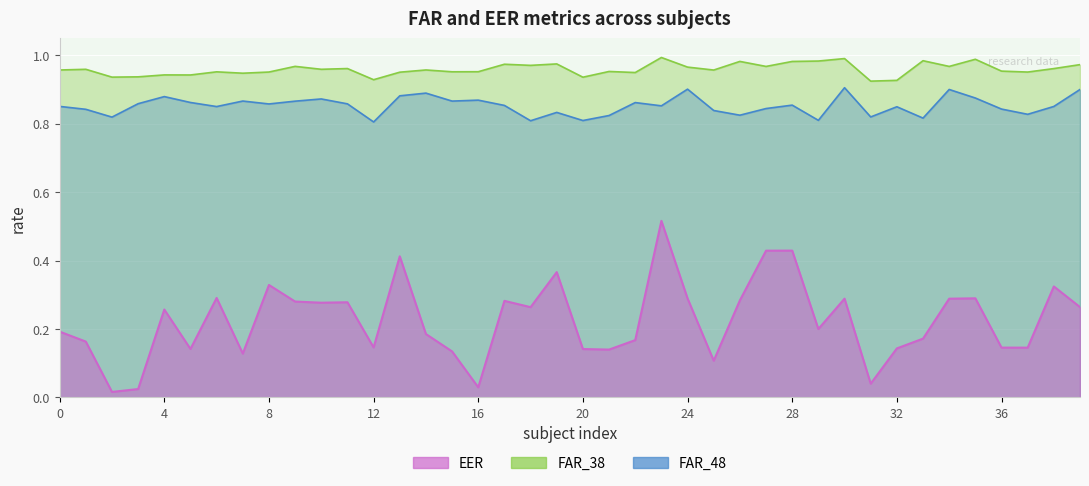

At which category does EER reach its first local valley?

2